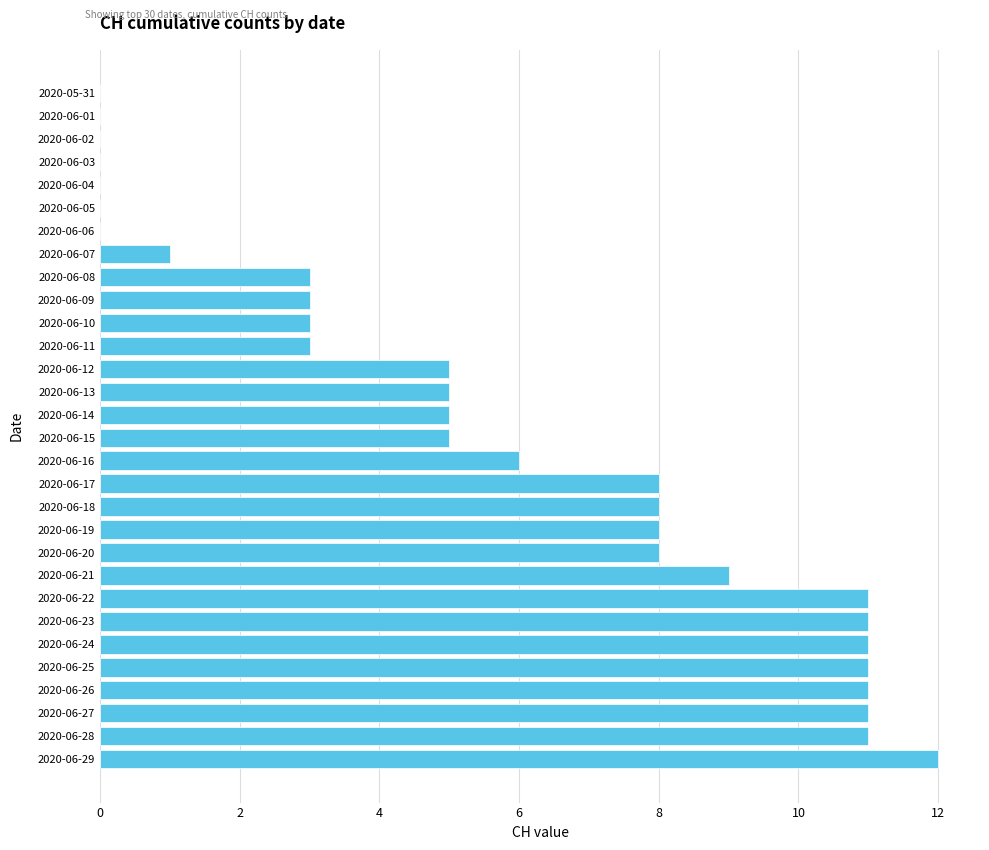

The chart shows a value of 0 at 2020-06-01. True or false?

True